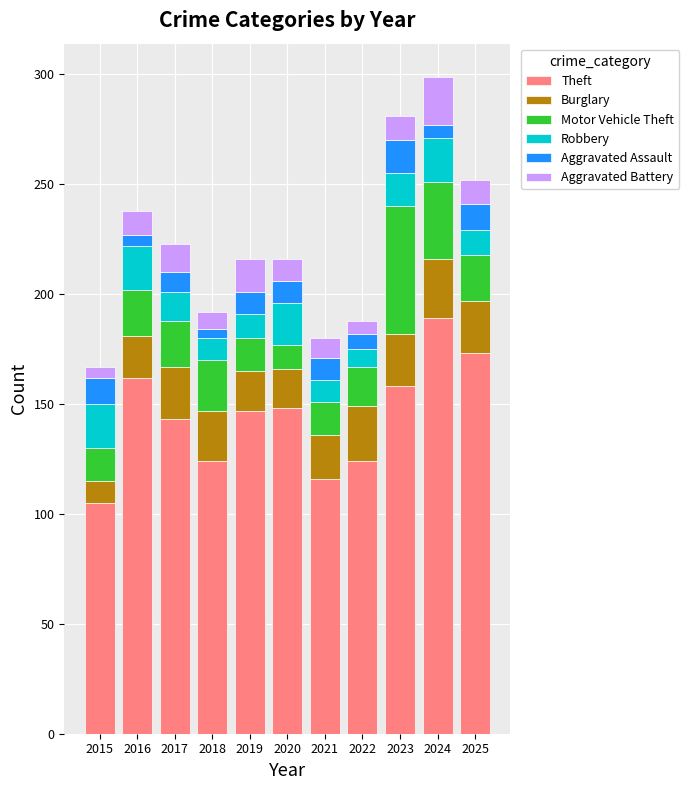

How many categories are shown in the chart?

11